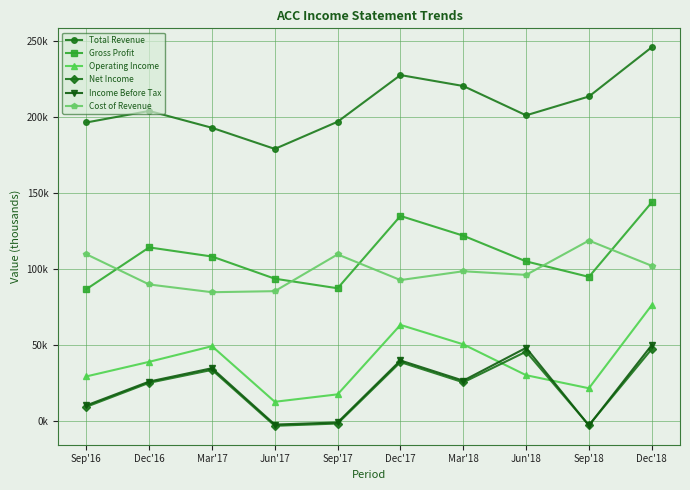

What is the label of the 7th point from the left?

Mar'18